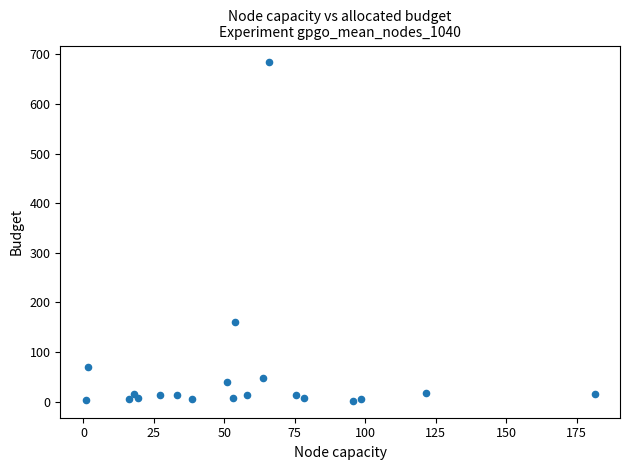

What Y value in the scatter plot is closest to 342?

160.5